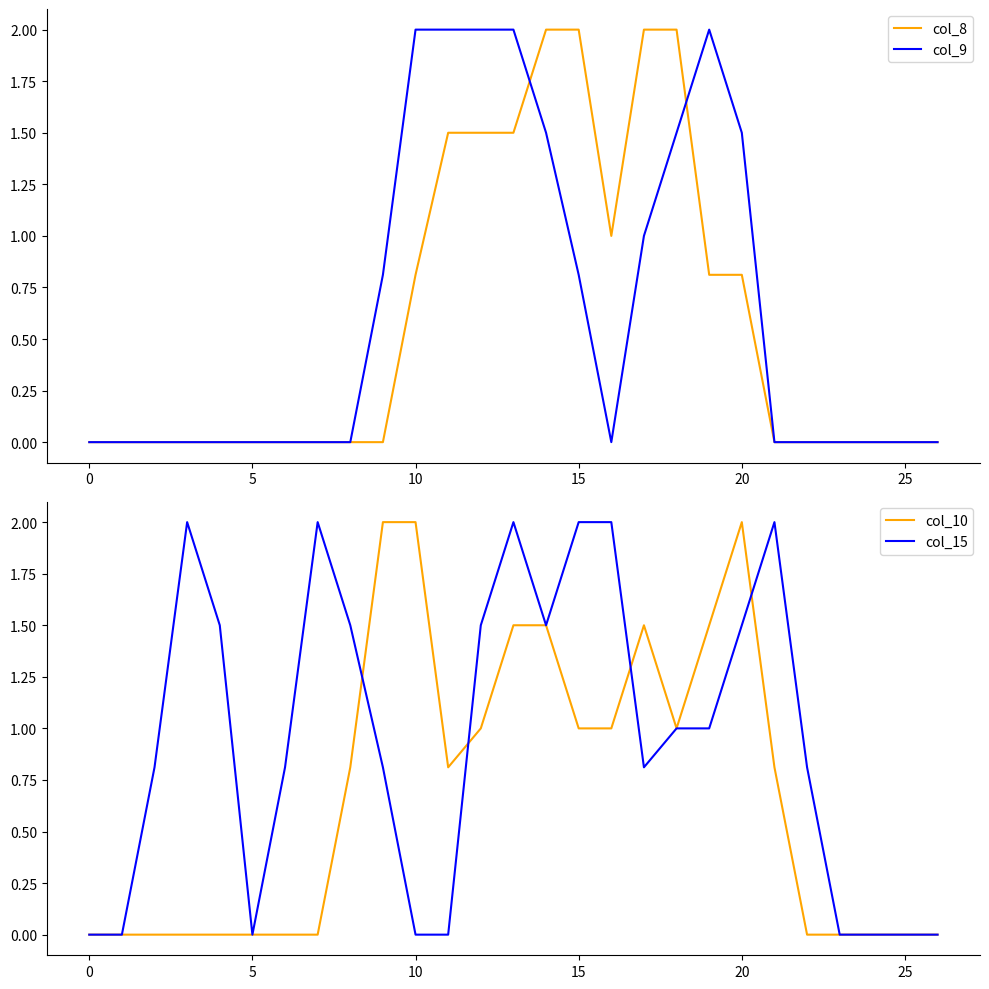

How many intersections are there between col_10 and col_15?

4